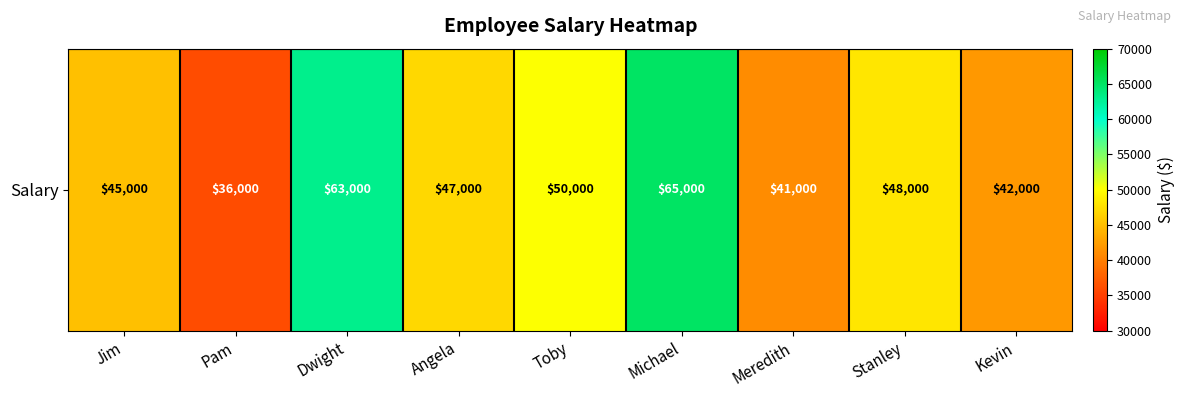

Reading left to right, extract all data points from this chart.

Jim=45000	Pam=36000	Dwight=63000	Angela=47000	Toby=50000	Michael=65000	Meredith=41000	Stanley=48000	Kevin=42000